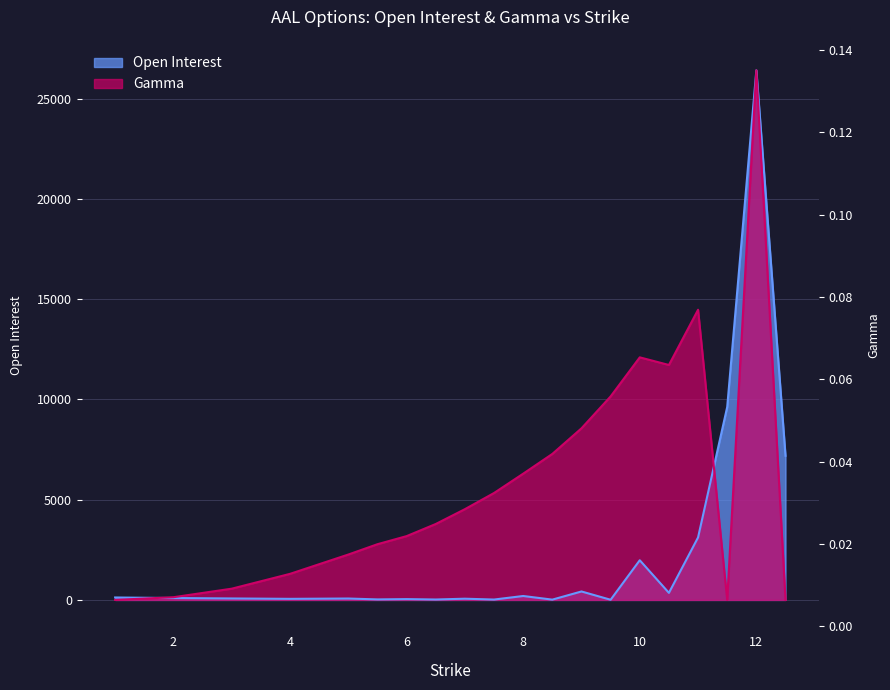

What is the sum of the Open Interest values at 11.5 and 3.0?

9694.0